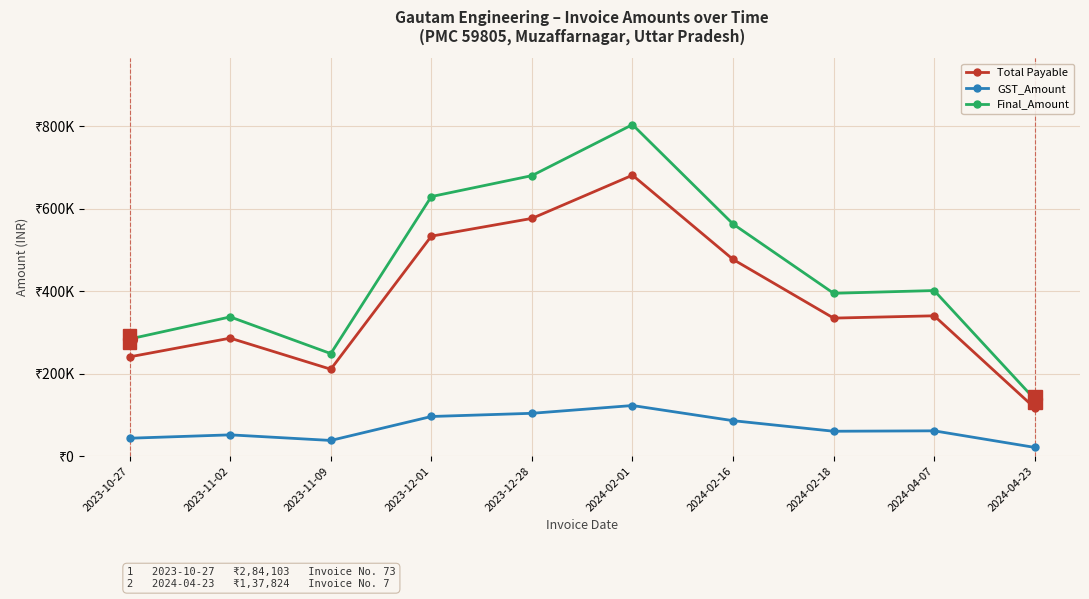

Is this an area chart (filled region under the line)?

No